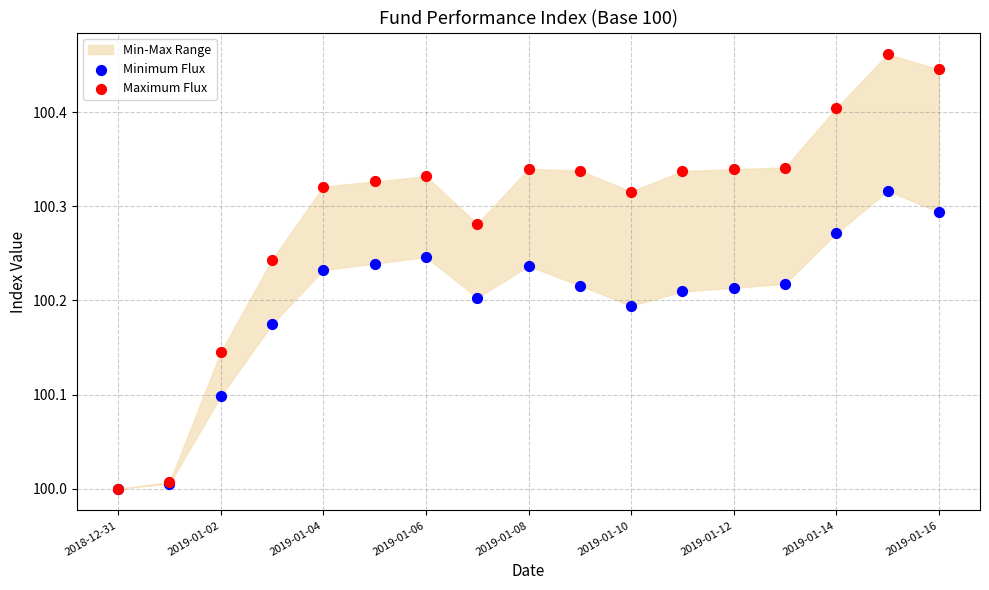

Which series contains the highest Y value?

Maximum Flux